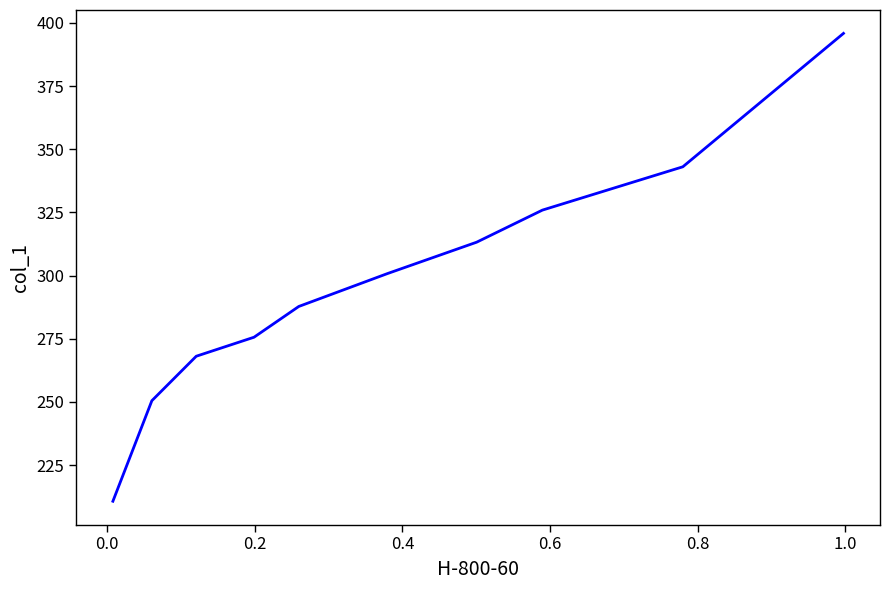

Count the number of categories in the chart.

10